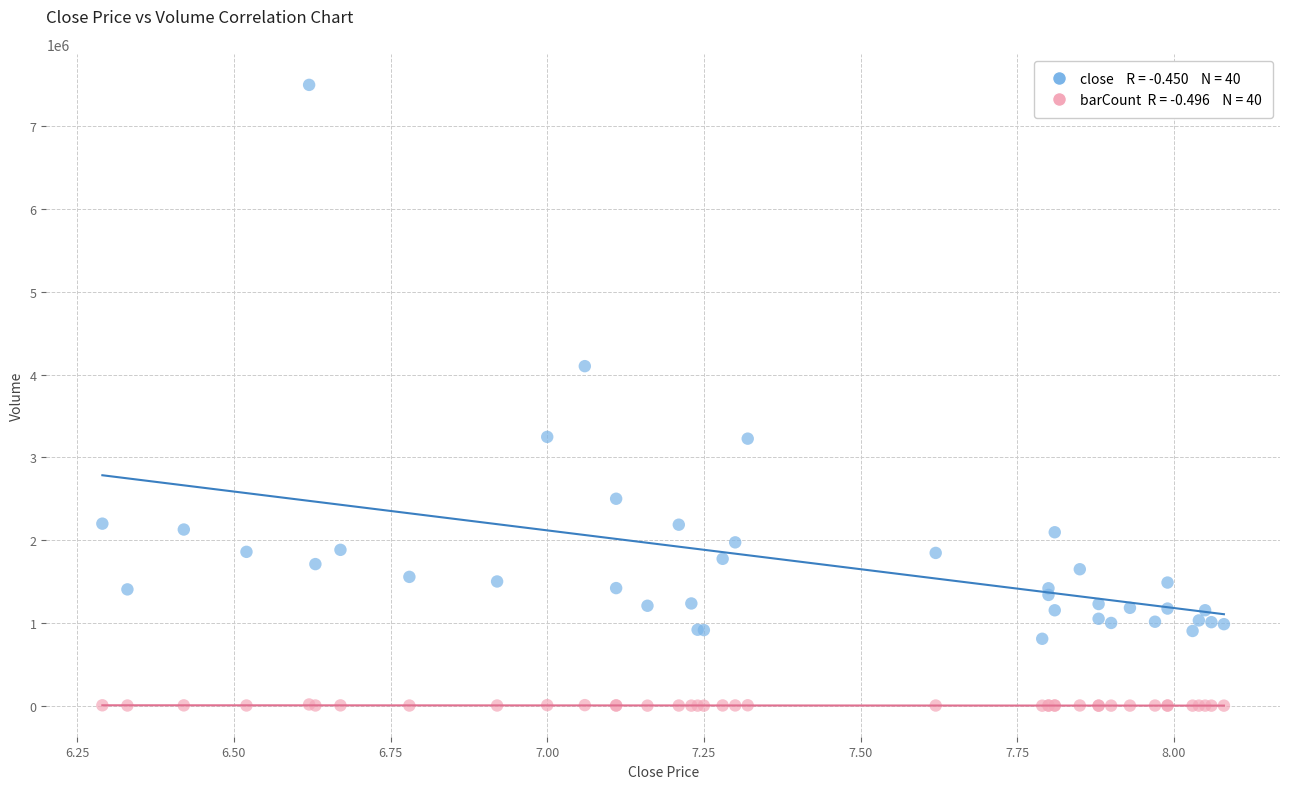

Across all series, what Y value is closest to 3750314?

4102013